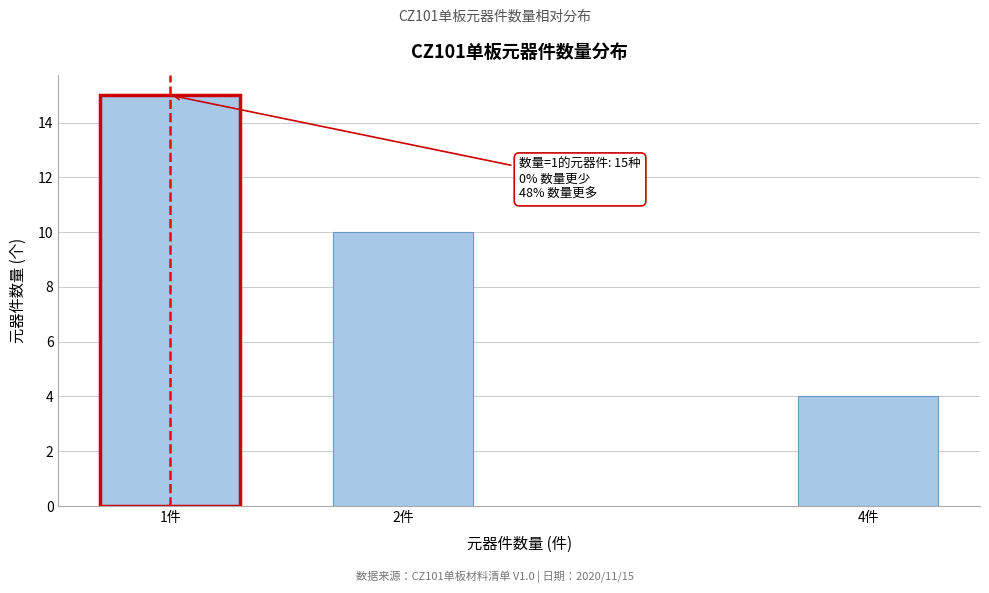

Reading left to right, what are all the values shown in this chart?

1件=15	2件=10	4件=4